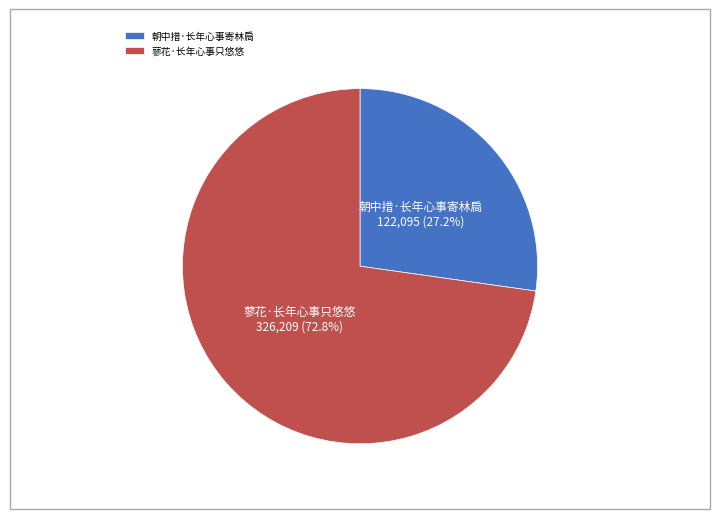

Combined, do 朝中措·长年心事寄林扃 and 蓼花·长年心事只悠悠 account for over 50%?

Yes